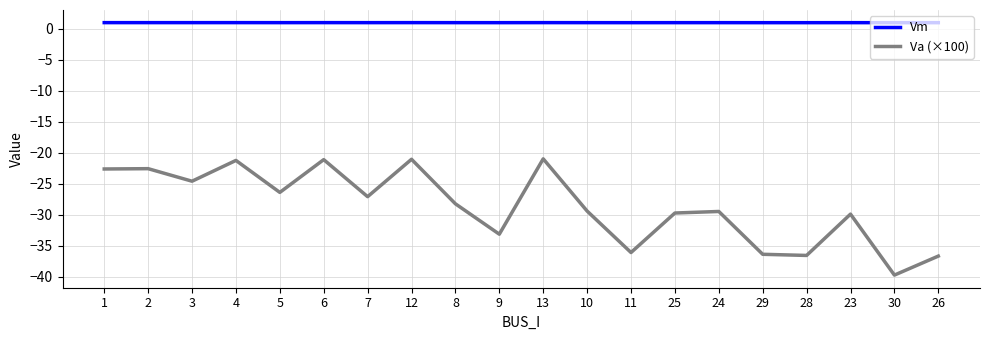

True or false: Vm and Va (×100) intersect in this chart.

False